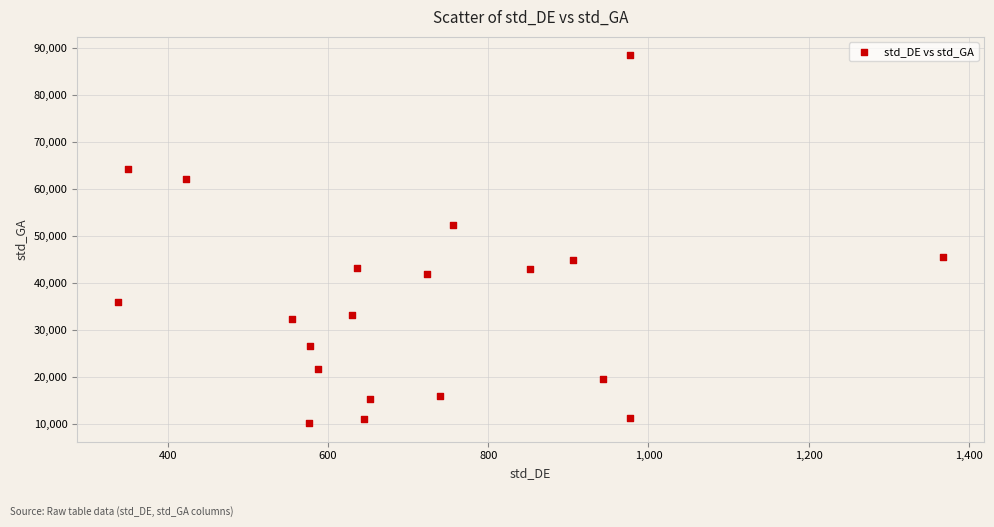

What is the range of Y values (max minus min)?

78280.1